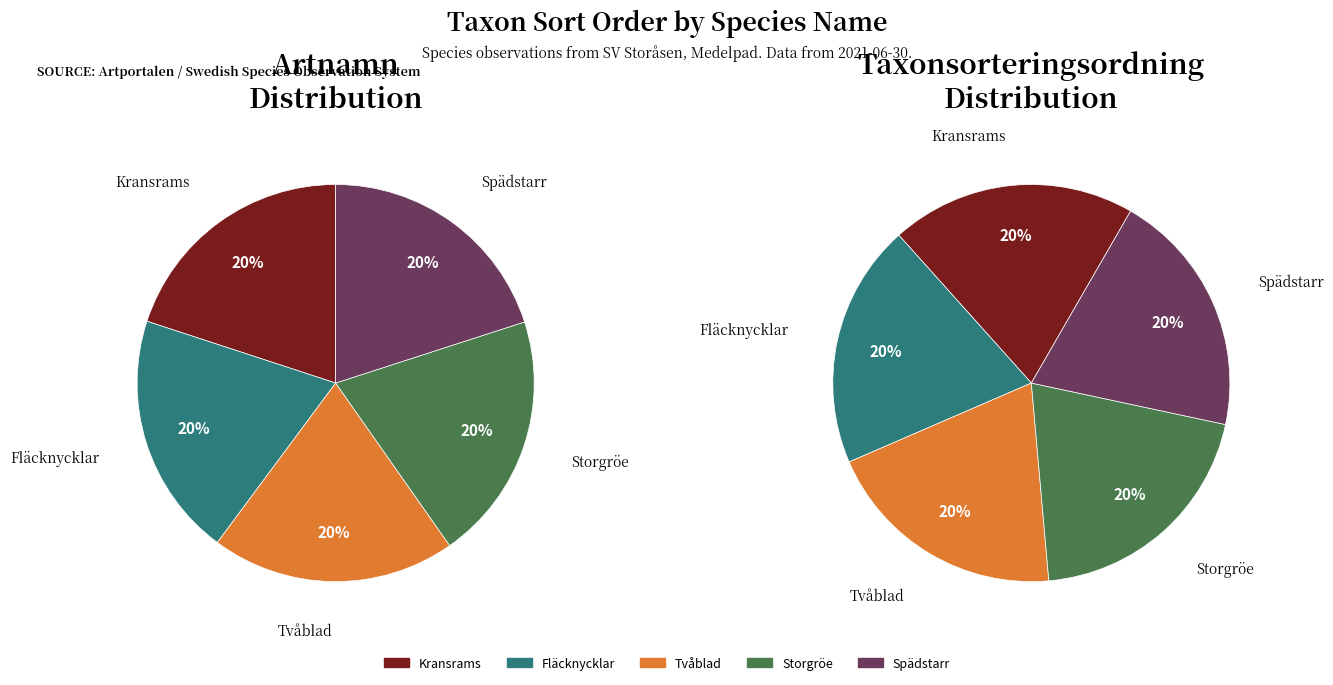

What portion of the pie excludes Spädstarr?

80.0%